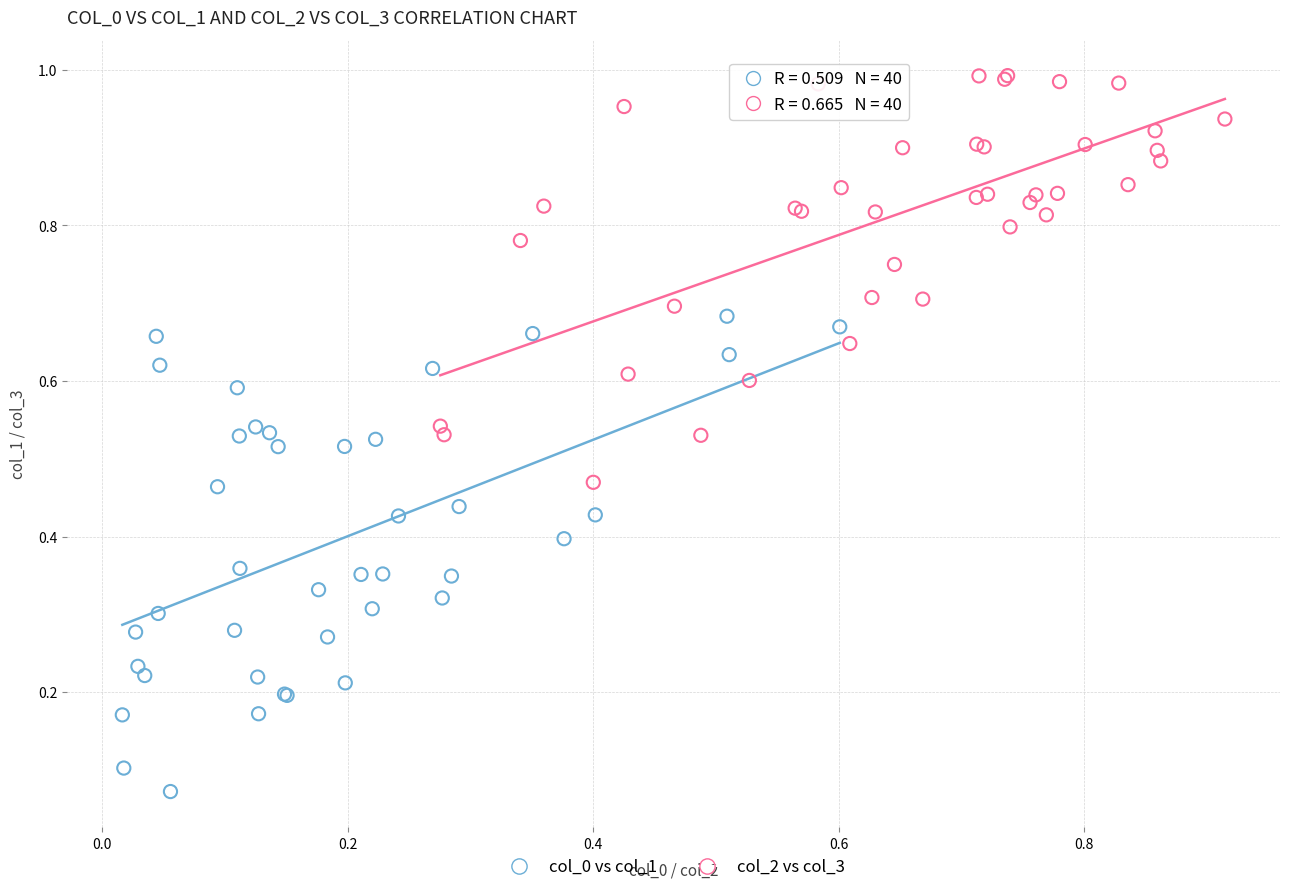

Which series has the largest Y range (max minus min)?

col_0 vs col_1